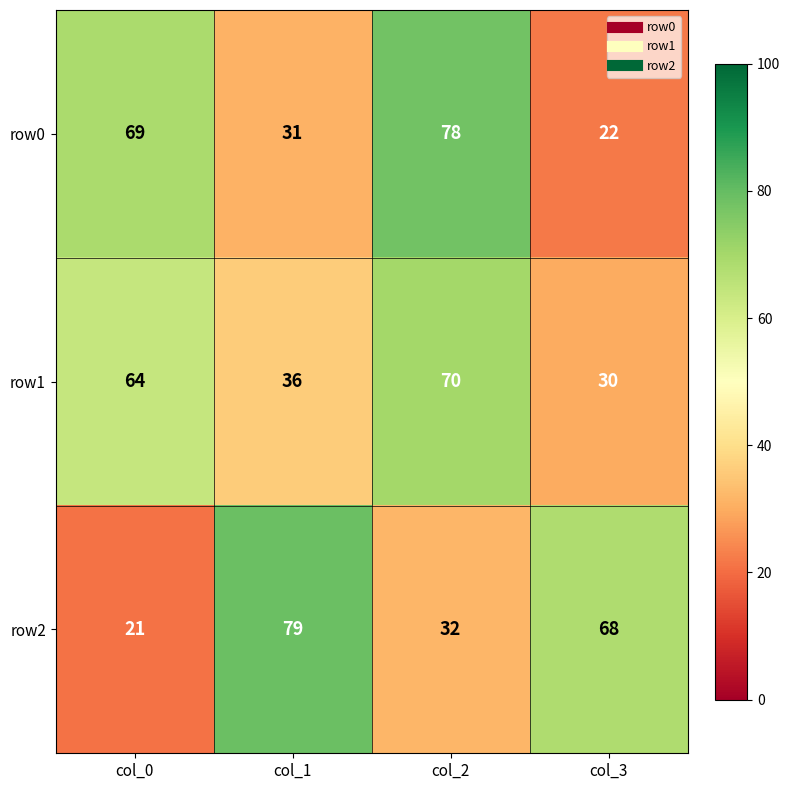

How many categories are shown in the chart?

4